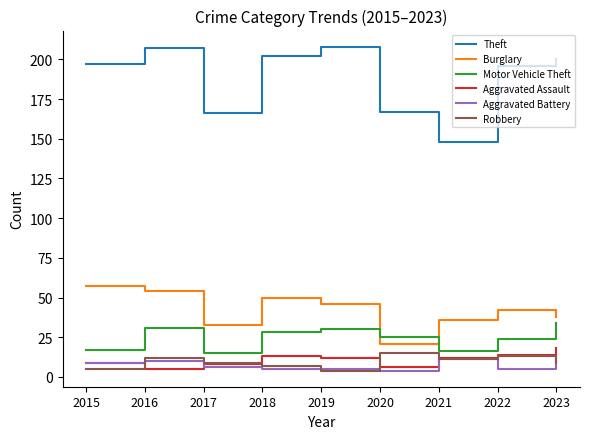

What is the difference between the highest and lowest values at 2023?

191